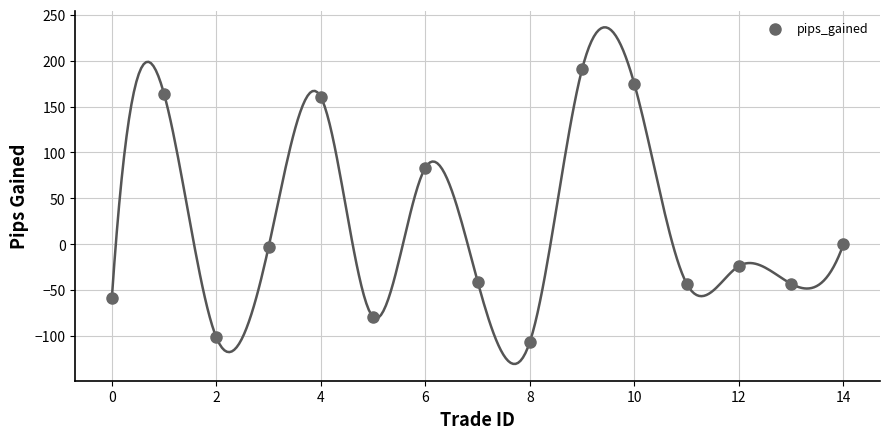

What is the range of Y values (max minus min)?

297.2